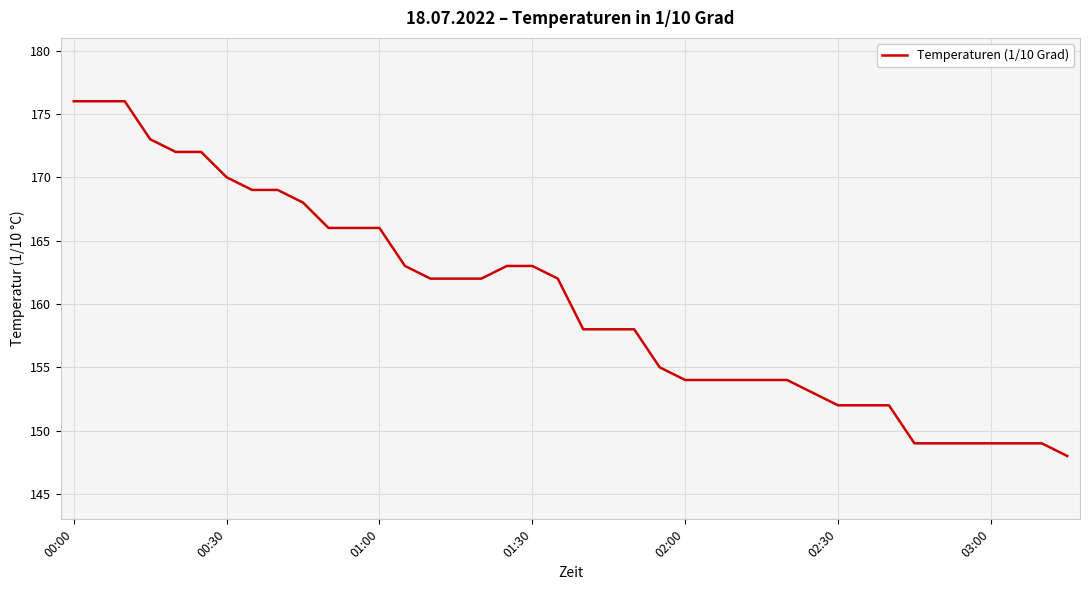

What is the maximum value shown in the chart?

176